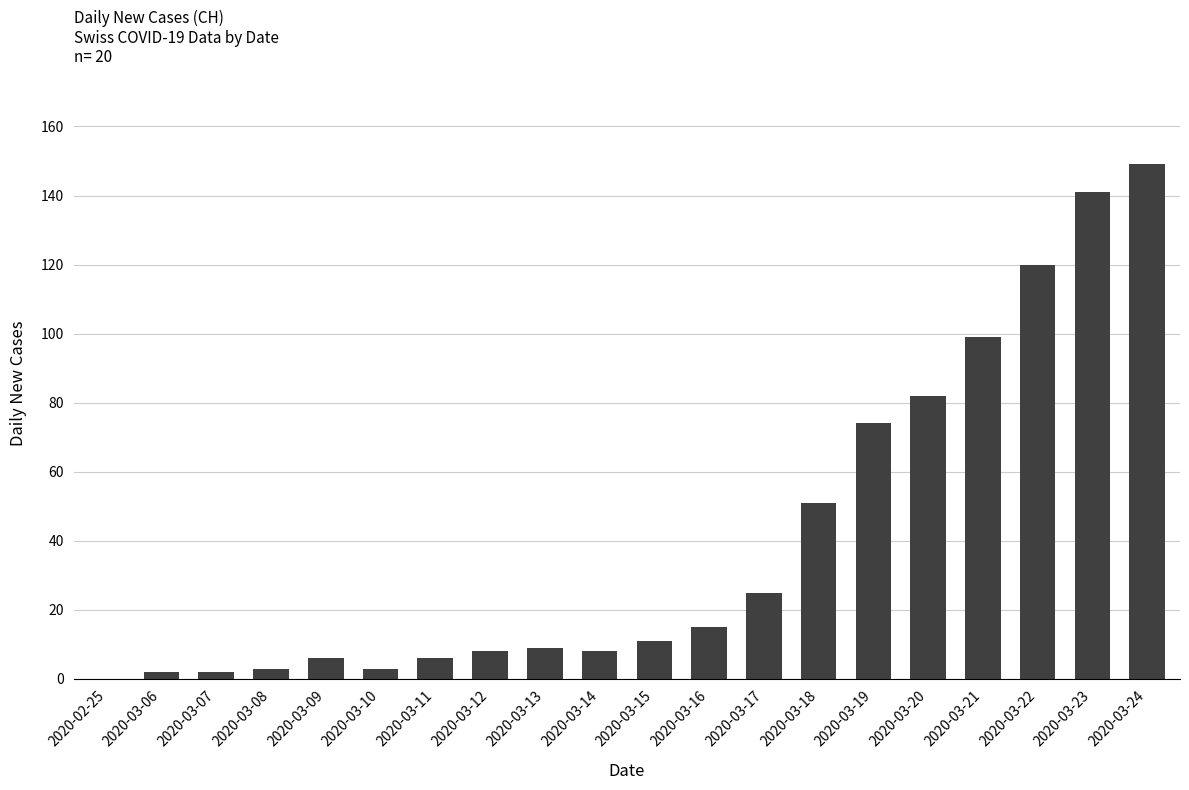

What is the sum of all values?

814